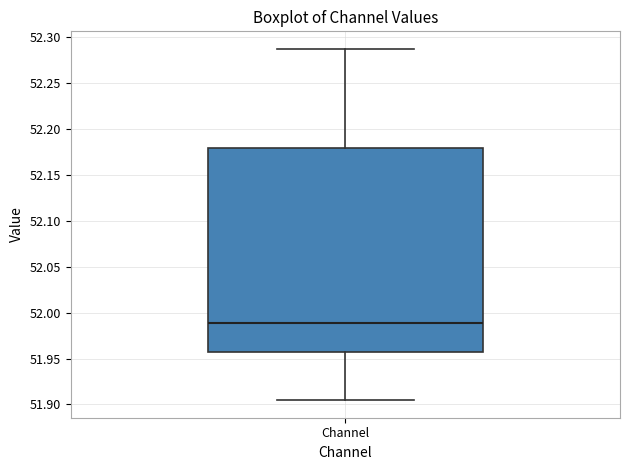

Transcribe this box plot: give where the median line is, the range the box spans, and where the two whiskers end, as read against the y-axis. The values are not printed on the chart, so give them approximately, as read against the axis.

median 51.990, box 51.955 to 52.180, whiskers 51.905 to 52.285